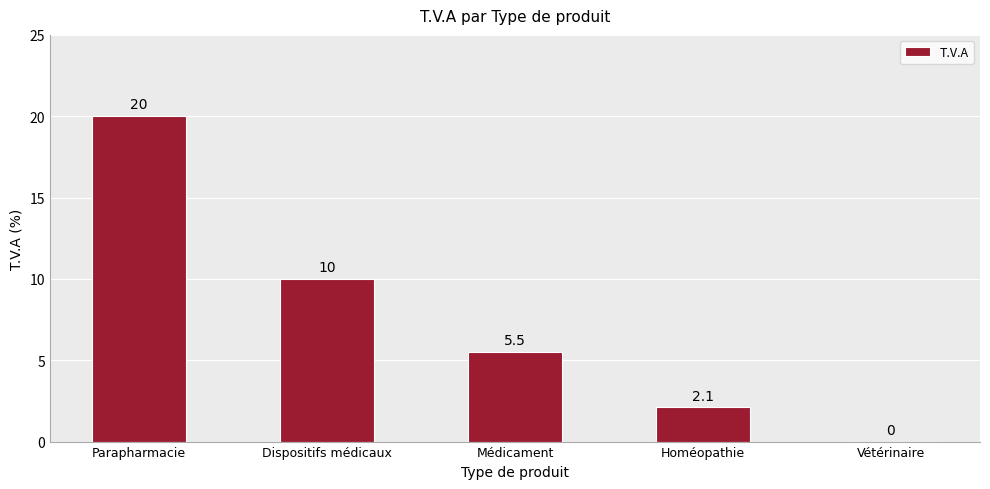

At which category does the chart reach its peak across all series?

Parapharmacie